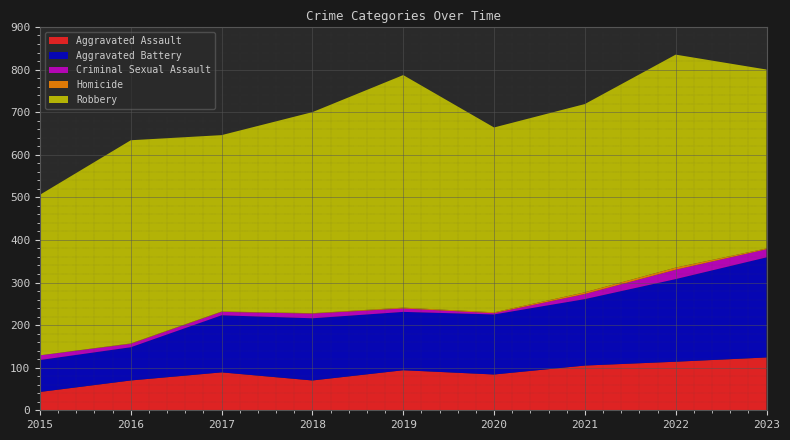

Reading right to left, extract all data points from this chart.

Aggravated Assault: 124	114	105	84	94	70	89	70	43
Aggravated Battery: 235	194	156	141	137	146	134	78	75
Criminal Sexual Assault: 19	22	12	3	8	11	8	8	11
Homicide: 2	5	4	2	2	1	1	1	0
Robbery: 420	500	442	434	546	472	414	477	377